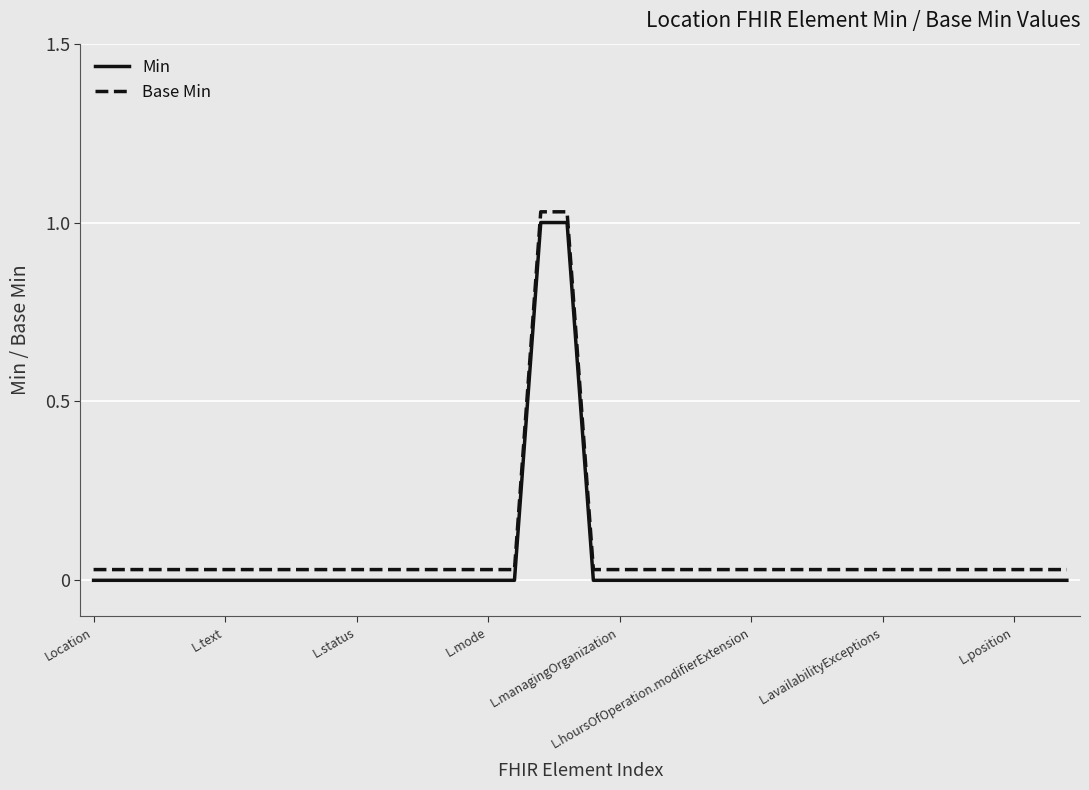

True or false: Min and Base Min cross at least once.

False